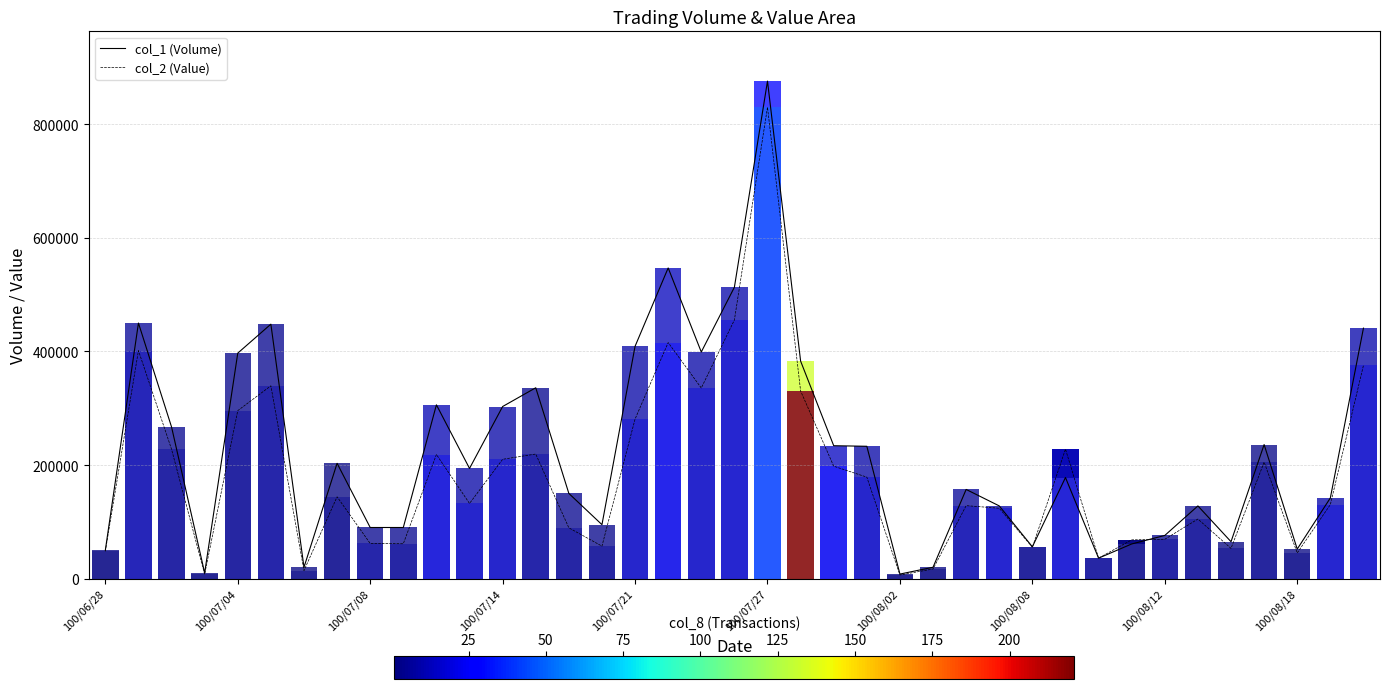

Which series has the largest total across all categories?

col_1 (Volume)